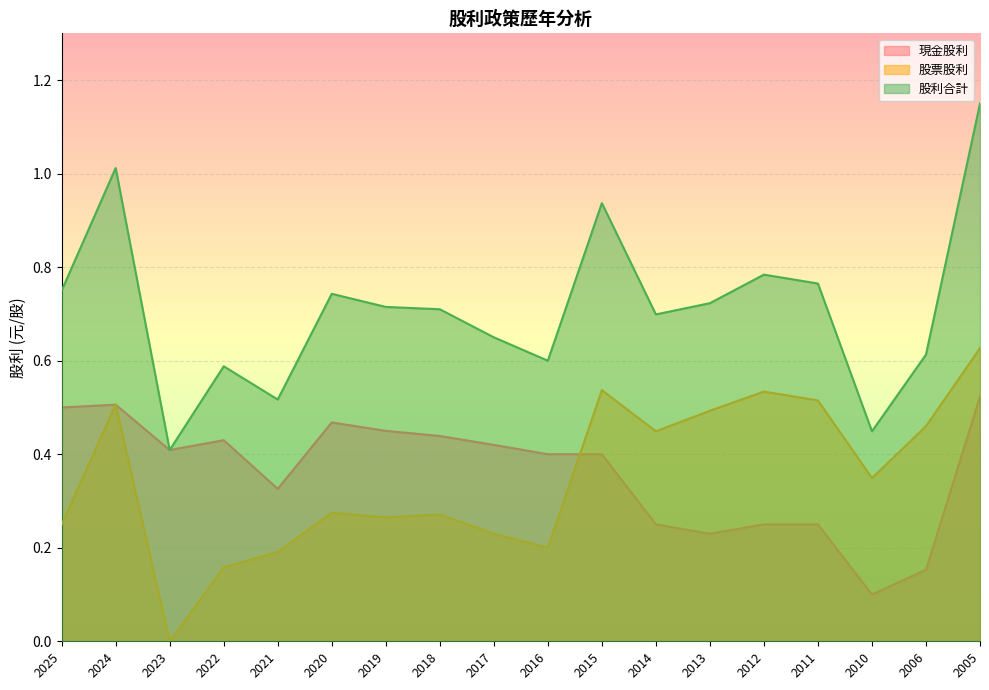

Which has a higher value, 2014 or 2010?

2014